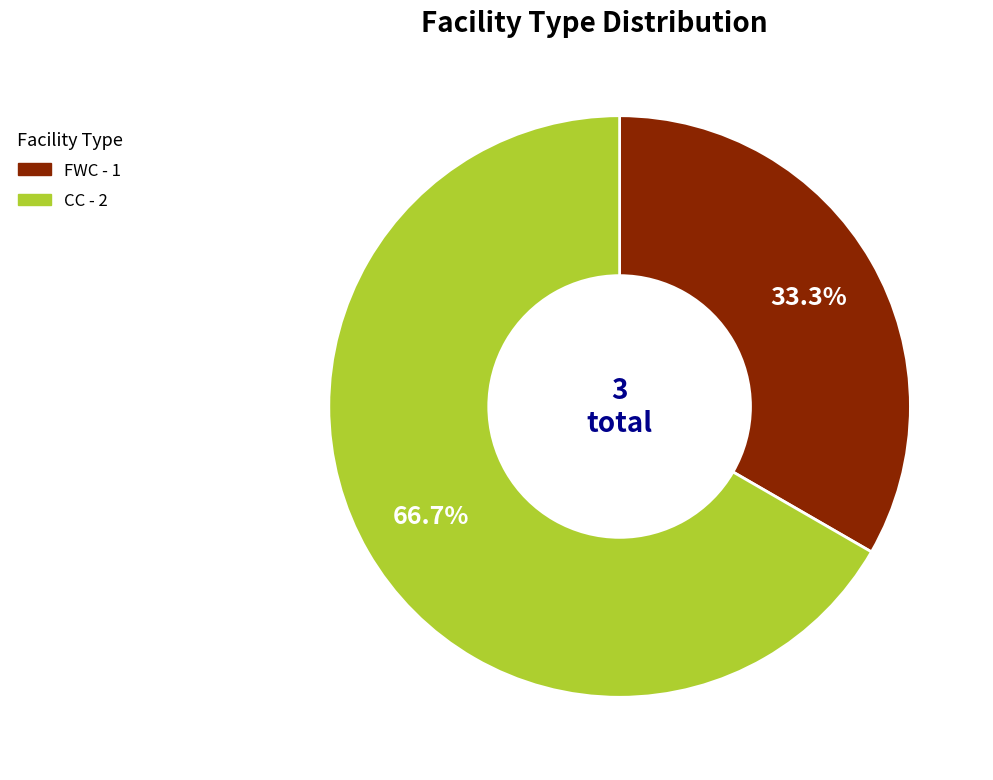

What is the total percentage of CC and FWC?

100.0%